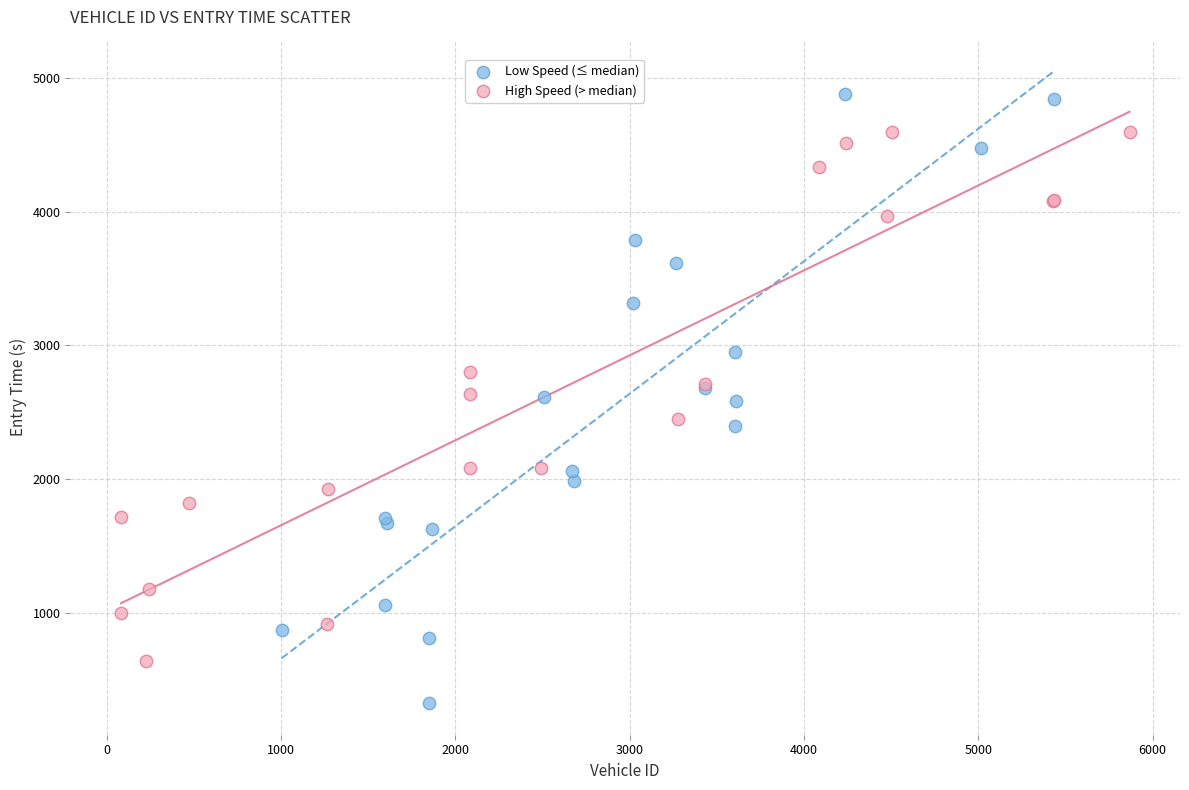

Which series contains the highest Y value?

Low Speed (≤ median)